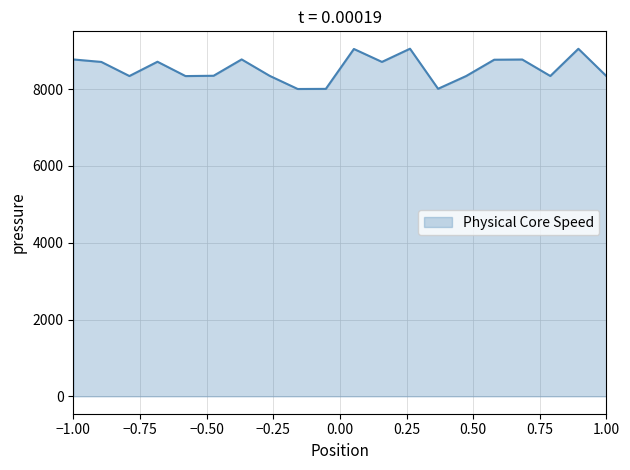

What is the maximum value shown in the chart?

9051.8